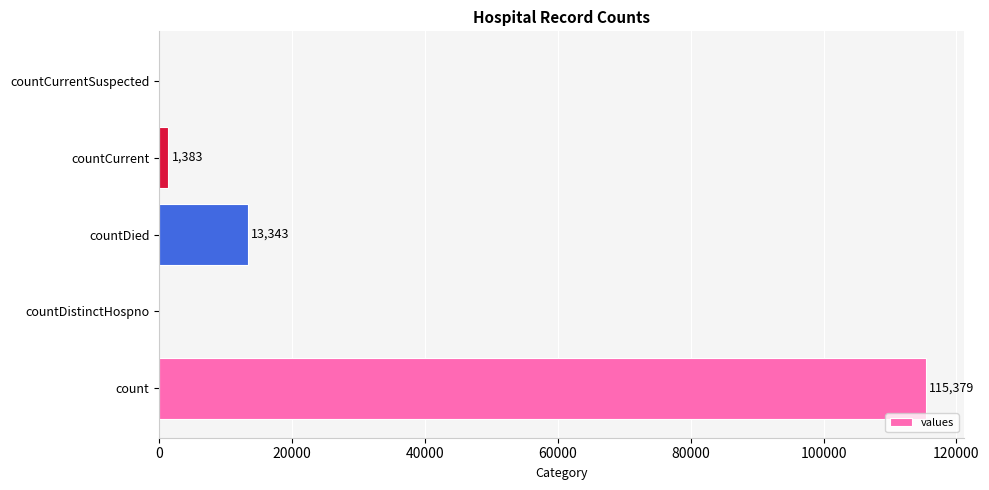

Reading bottom to top, list all the values displayed in this chart.

count=115379	countDistinctHospno=0	countDied=13343	countCurrent=1383	countCurrentSuspected=0